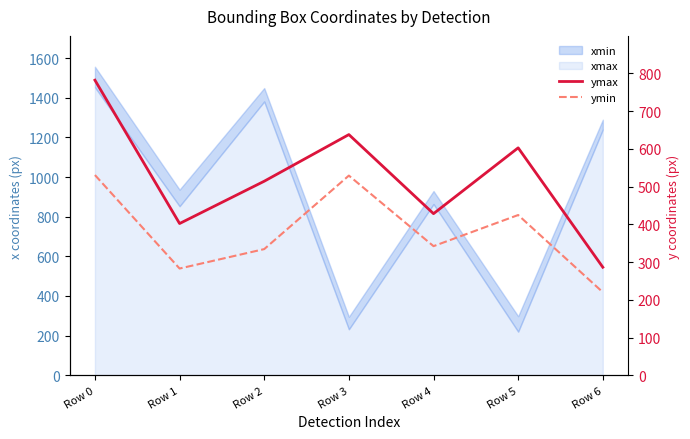

Reading right to left, extract all data points from this chart.

ymax: 286.5	602.9	428.4	638.0	514.4	402.3	782.3
ymin: 220.3	424.8	342.3	529.4	334.5	283.0	530.8